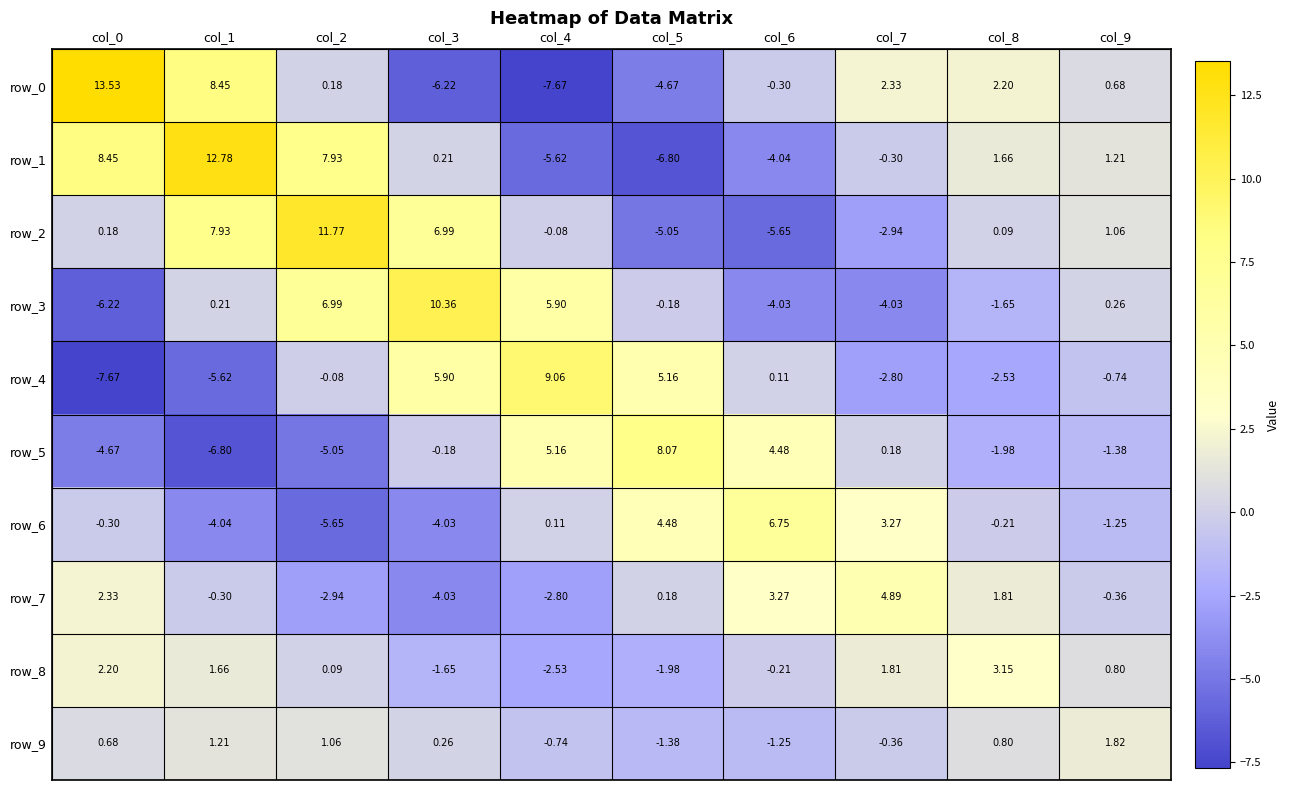

The row_5 series shows -2.3 at col_9. True or false?

False